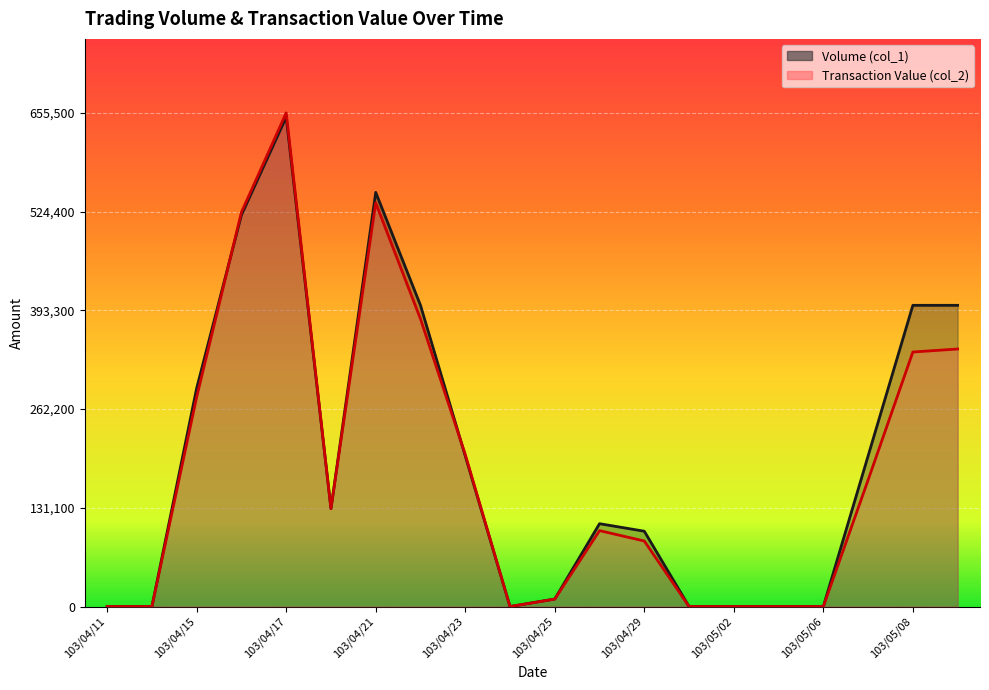

The Volume (col_1) series shows 705776 at 103/05/08. True or false?

False